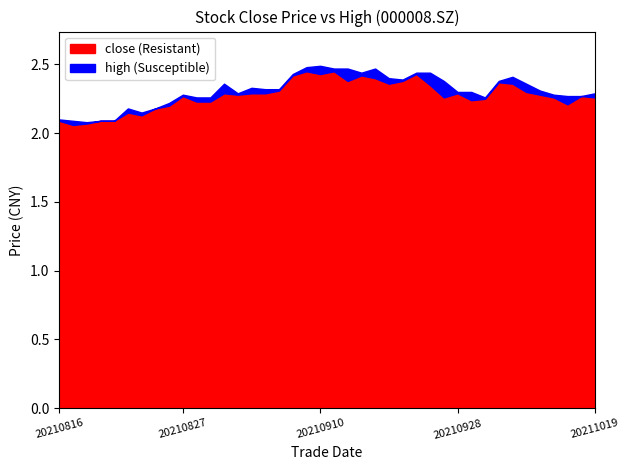

What is the sum of all close values?

91.1